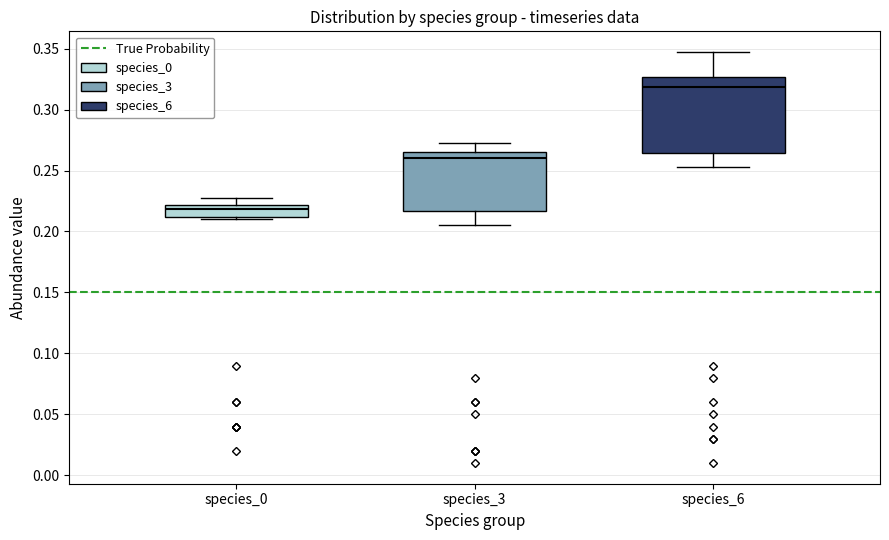

Which box's median line is the lowest?

species_0